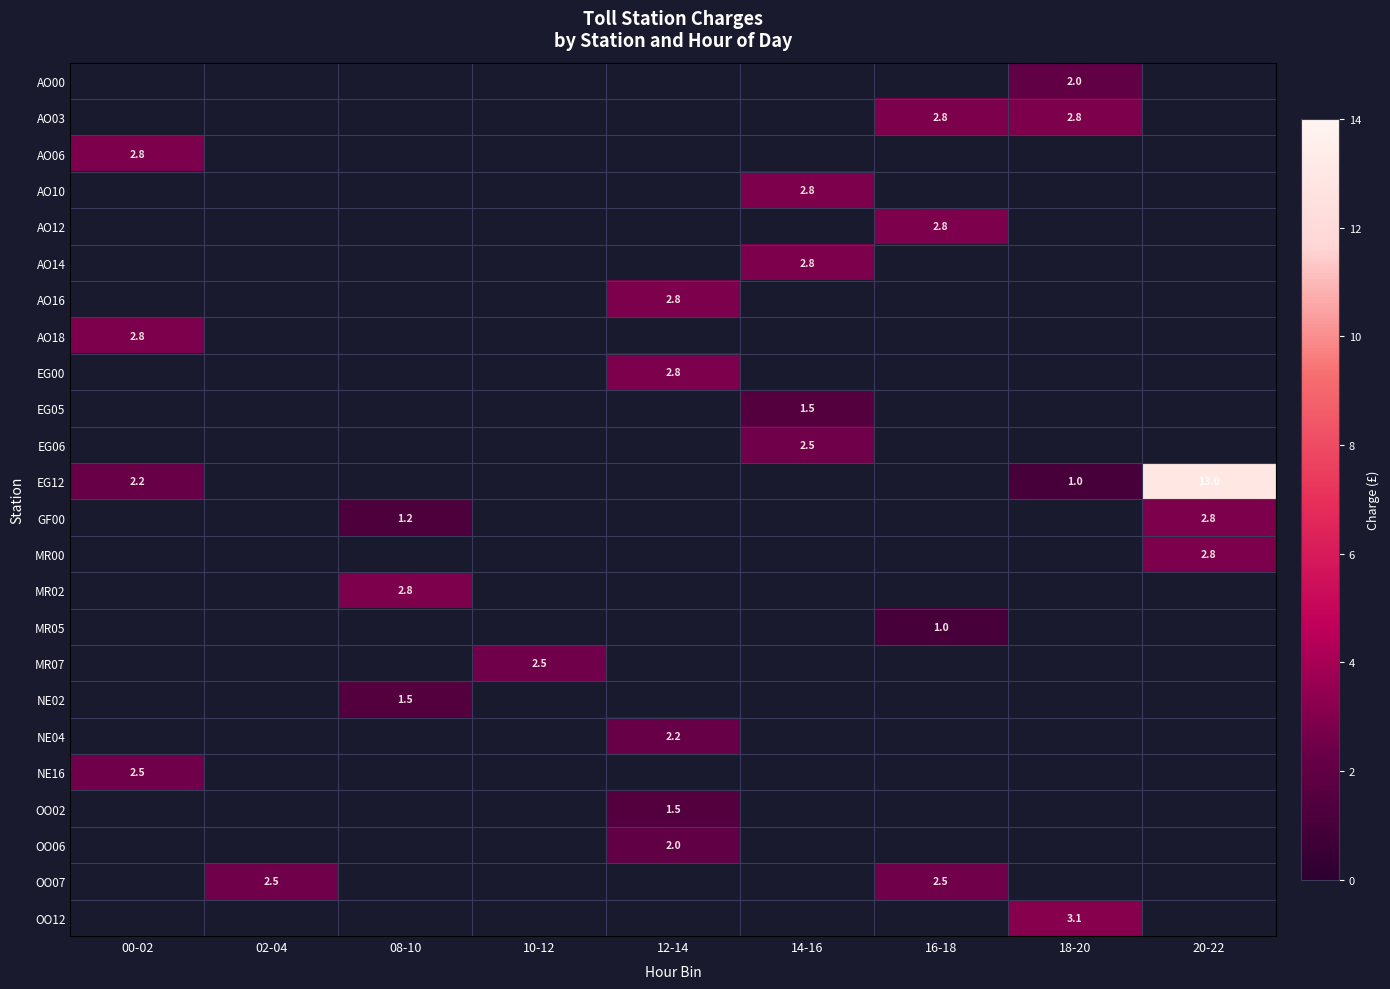

True or false: AO03 has a value of 2.8 at 16-18.

True